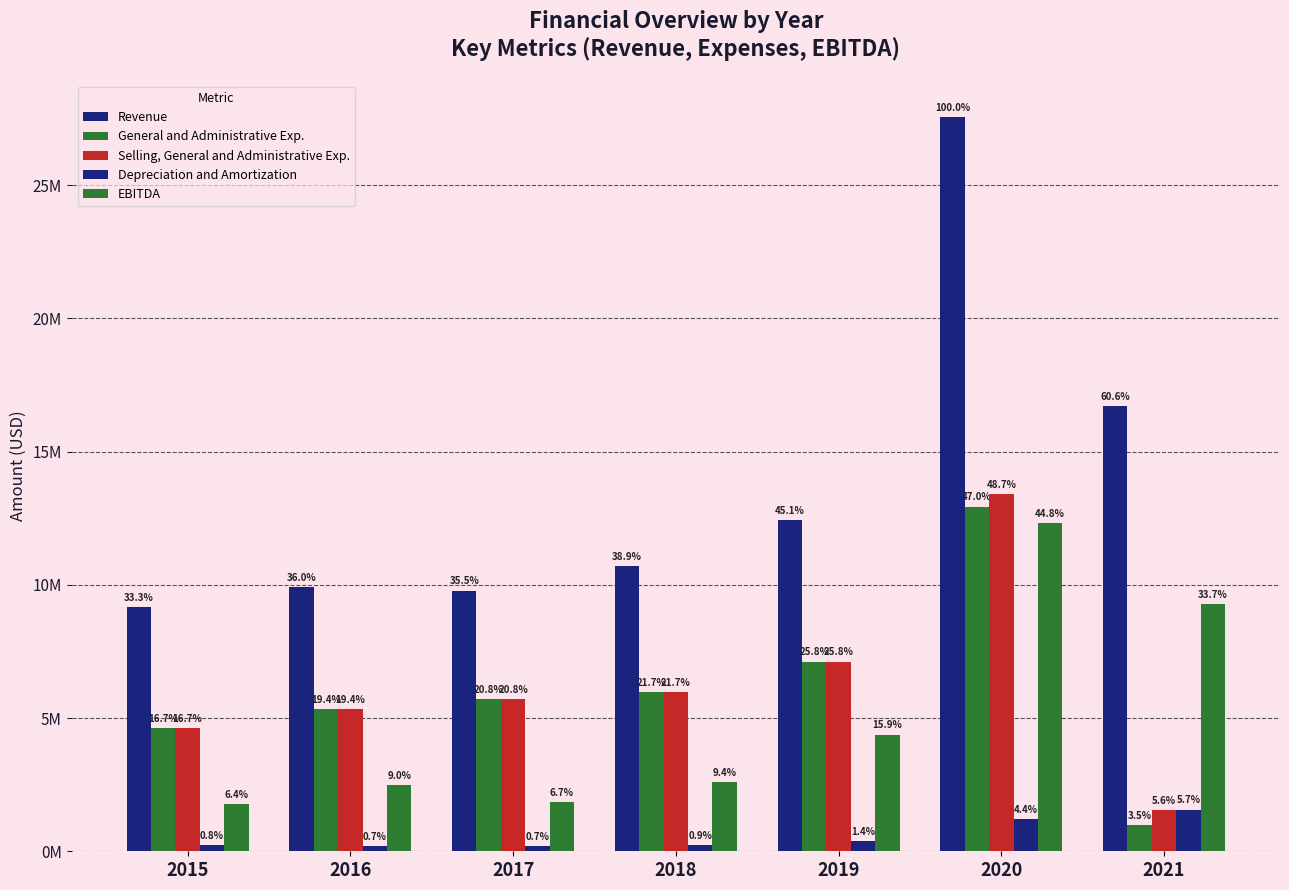

Does the chart contain any negative values?

No